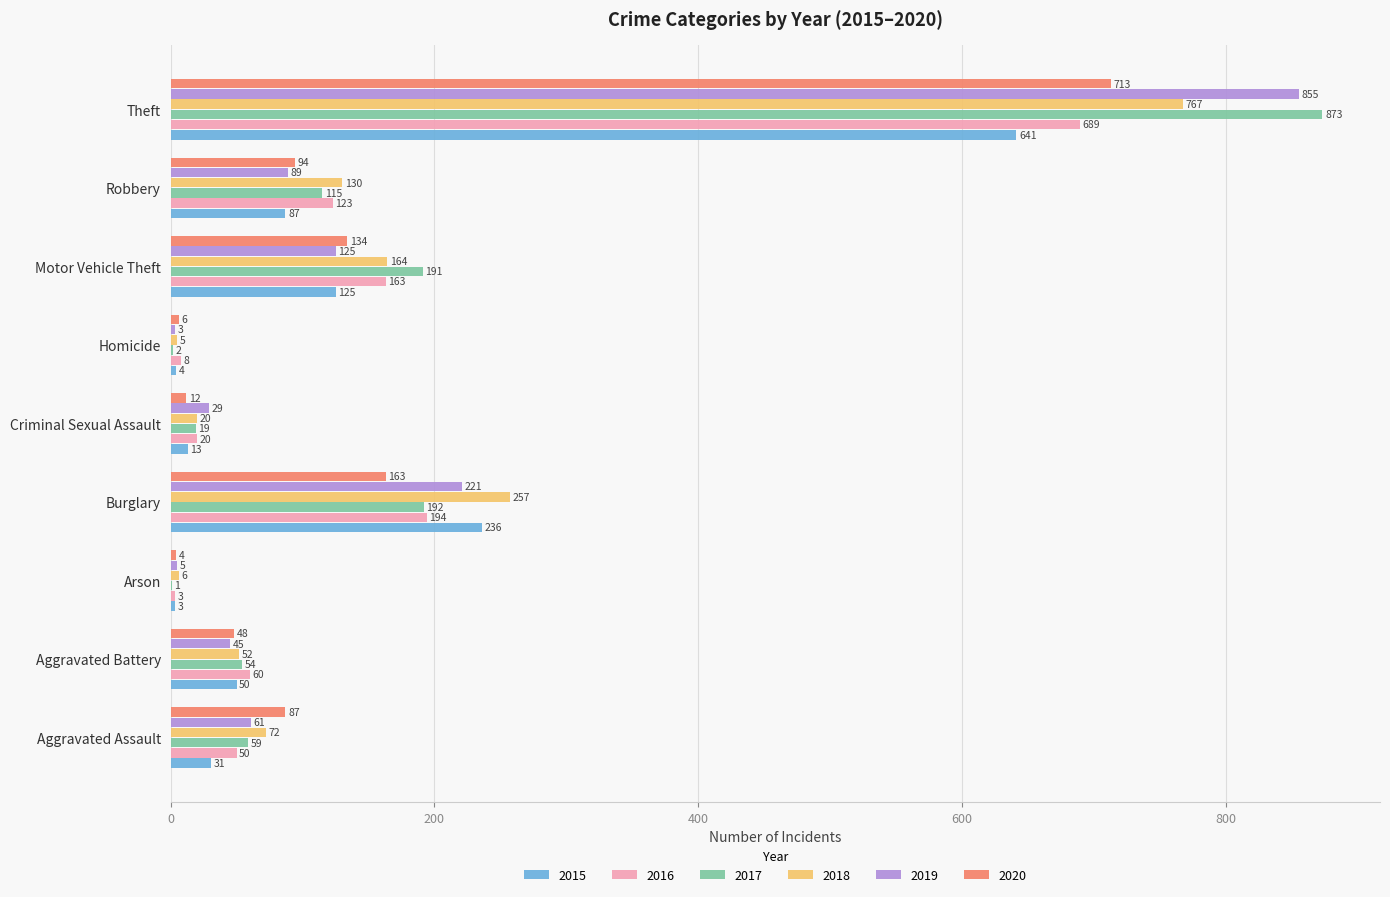

Is it true that 2020 equals 139 at Robbery?

False